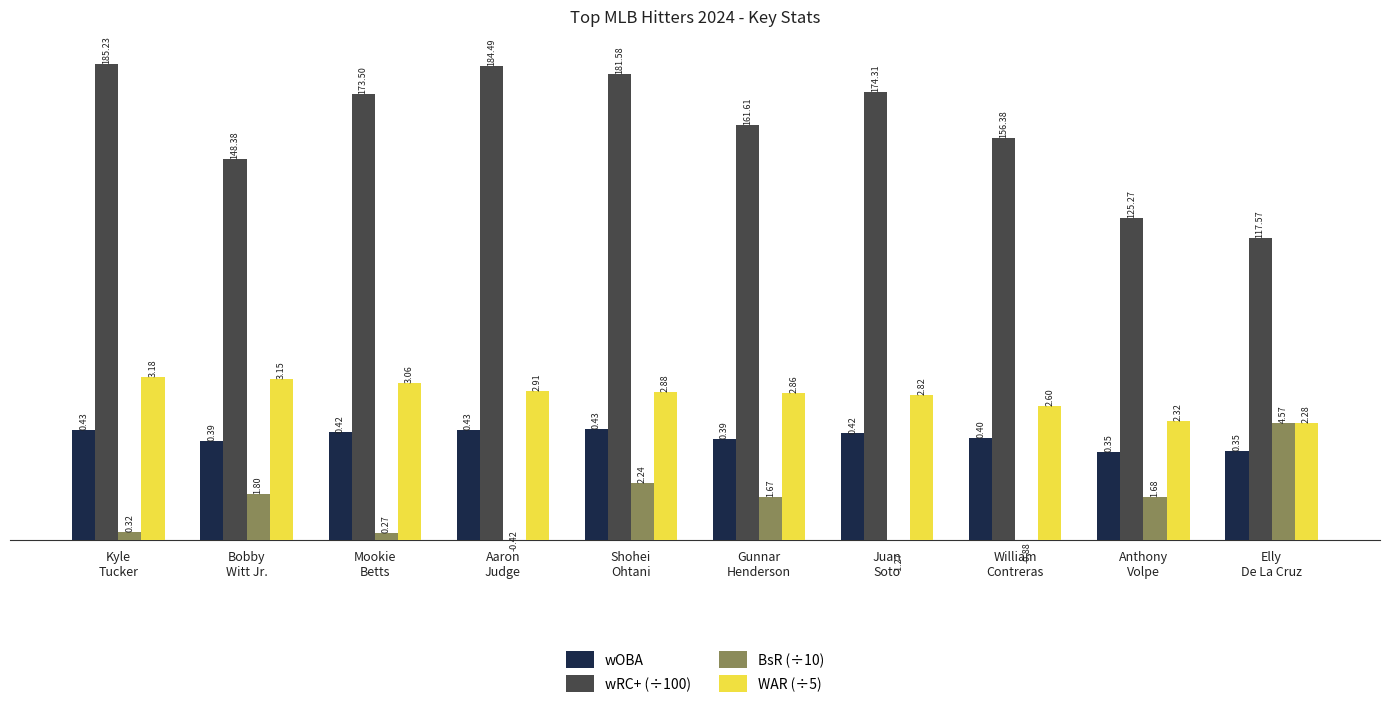

What is the value of the BsR (÷10) bar at the 9th from the left?

0.2